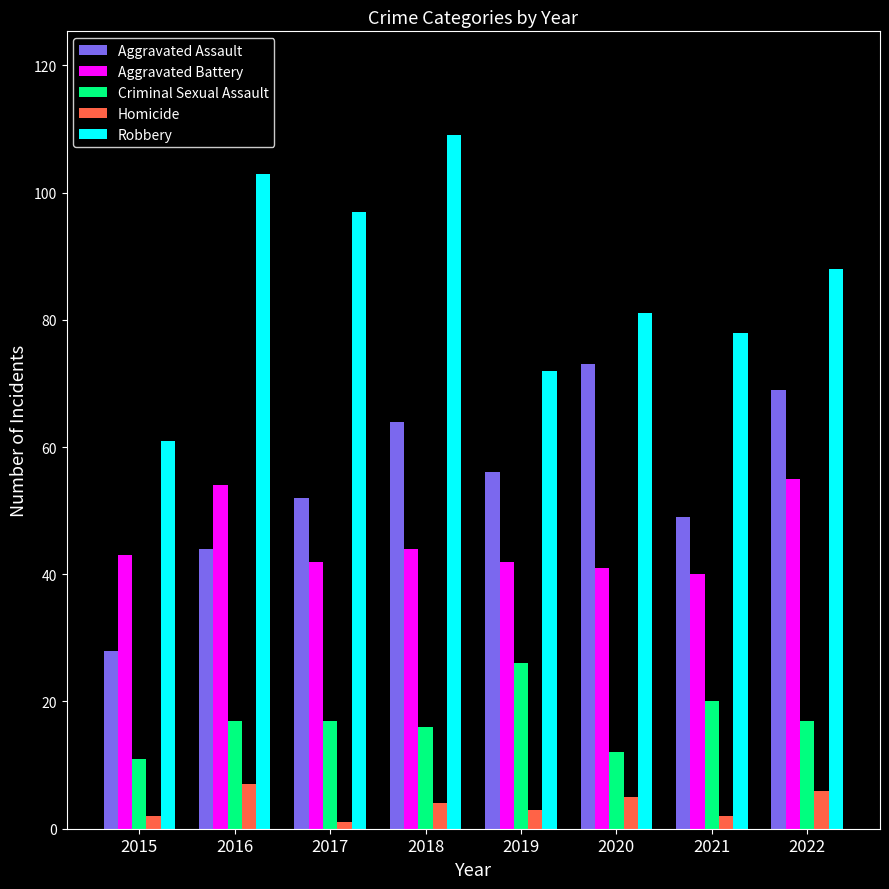

Rank the categories by Aggravated Assault value from highest to lowest.

2020, 2022, 2018, 2019, 2017, 2021, 2016, 2015